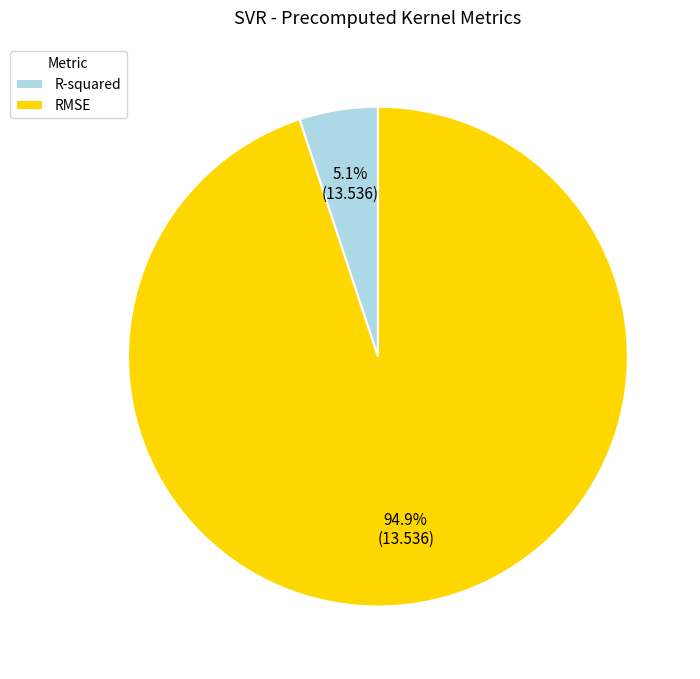

Is it true that R-squared is 11% of the pie?

False